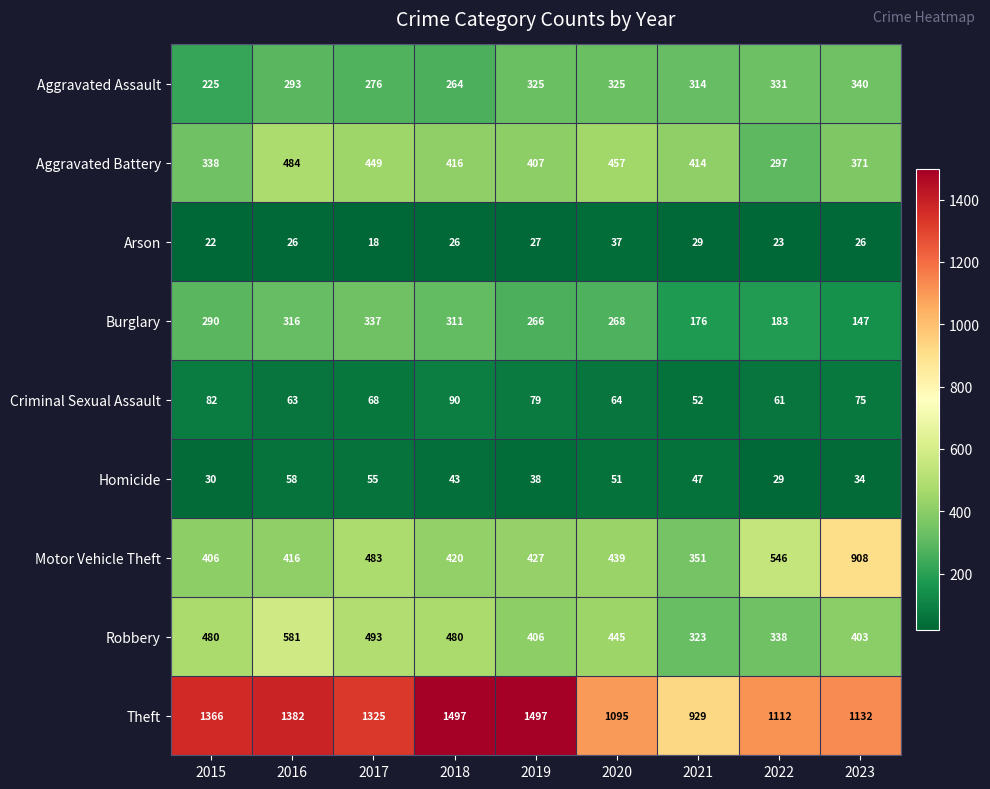

What is the difference between the maximum and minimum values in the Motor Vehicle Theft series?

557